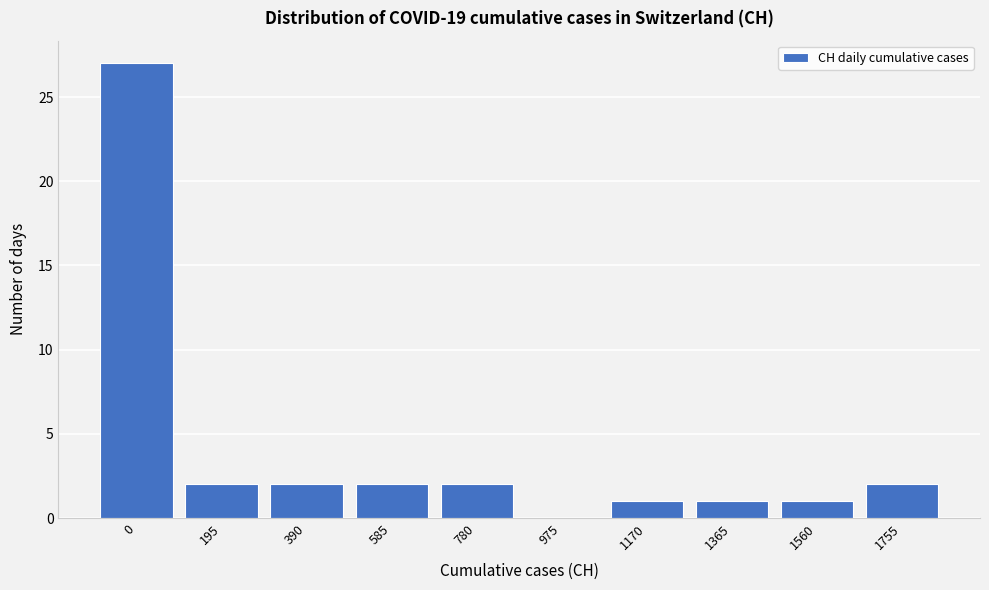

Reading left to right, extract all data points from this chart.

0=27	195=2	390=2	585=2	780=2	975=0	1170=1	1365=1	1560=1	1755=2